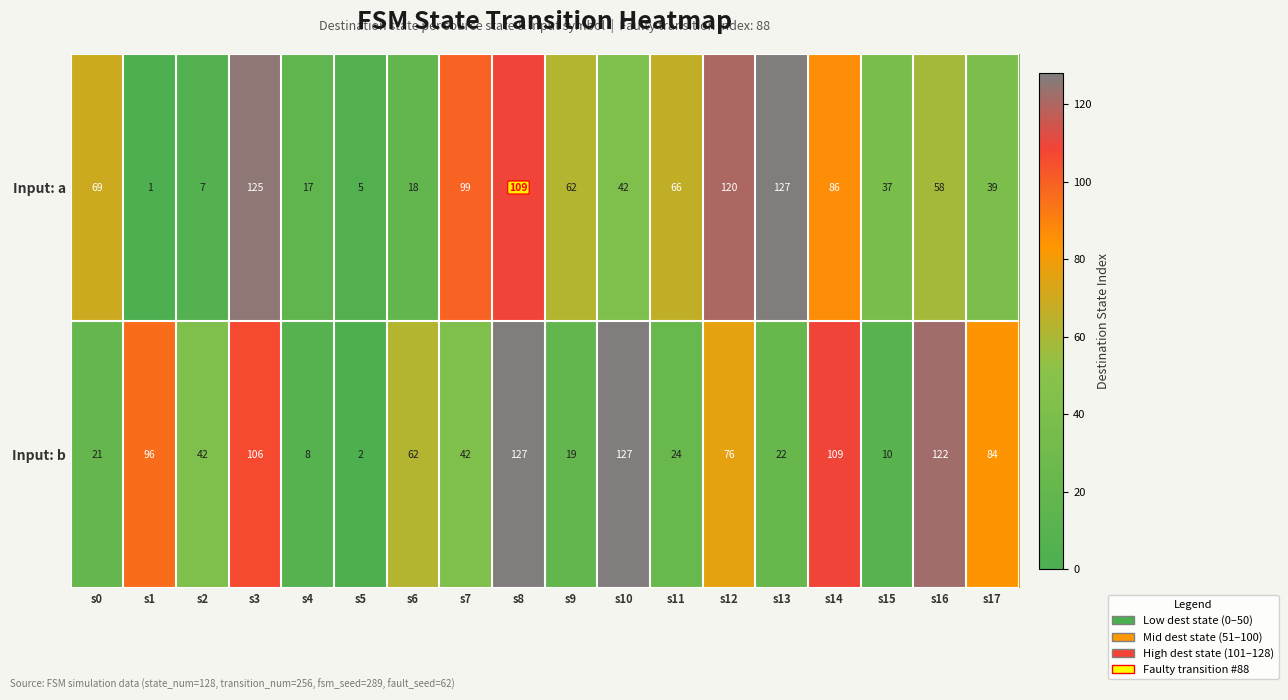

List the series in order of their overall mean, highest first.

Input: b, Input: a